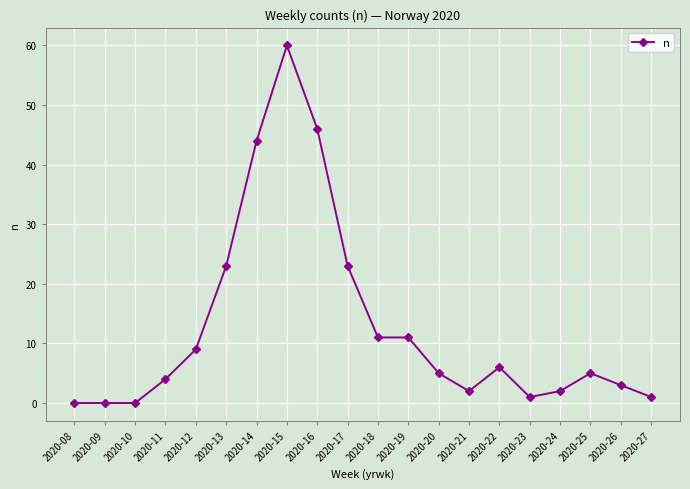

True or false: there are more than 2 points higher than both neighbors.

True